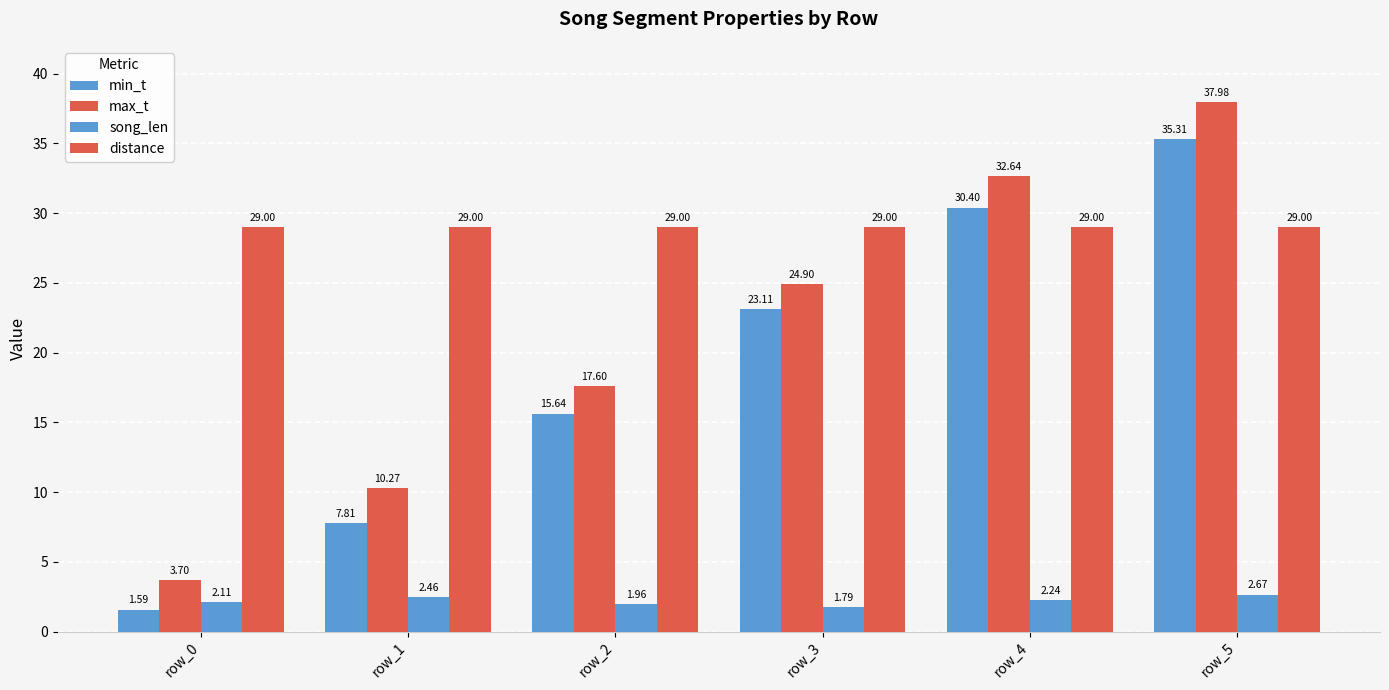

Reading left to right, what are all the values shown in this chart?

min_t: 1.6	7.8	15.6	23.1	30.4	35.3
max_t: 3.7	10.3	17.6	24.9	32.6	38.0
song_len: 2.1	2.5	2.0	1.8	2.2	2.7
distance: 29.0	29.0	29.0	29.0	29.0	29.0